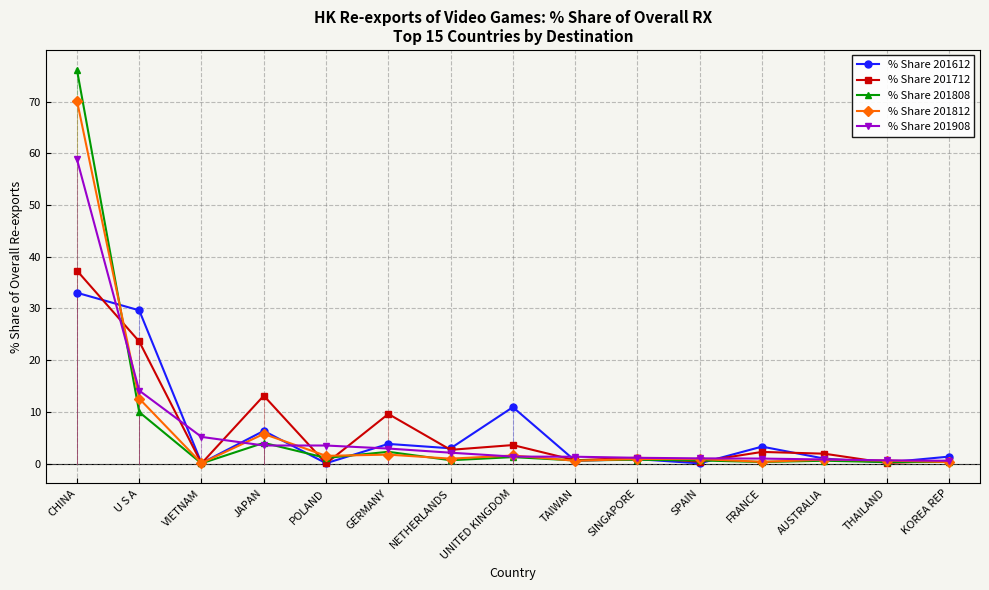

Rank the series by their maximum value, from highest to lowest.

% Share 201808, % Share 201812, % Share 201908, % Share 201712, % Share 201612